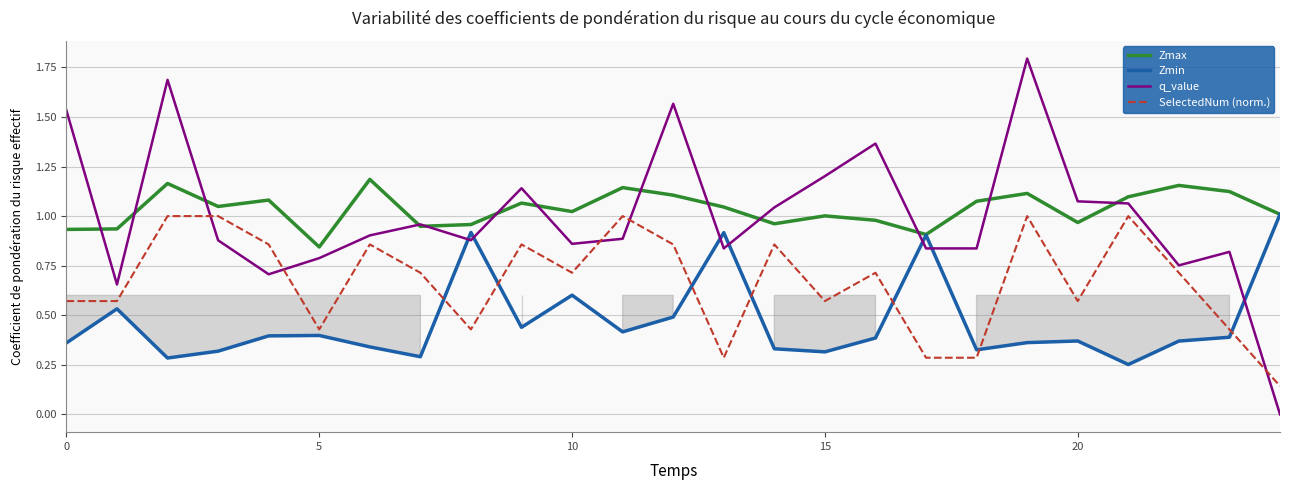

What is the maximum value shown in the chart?

1.8